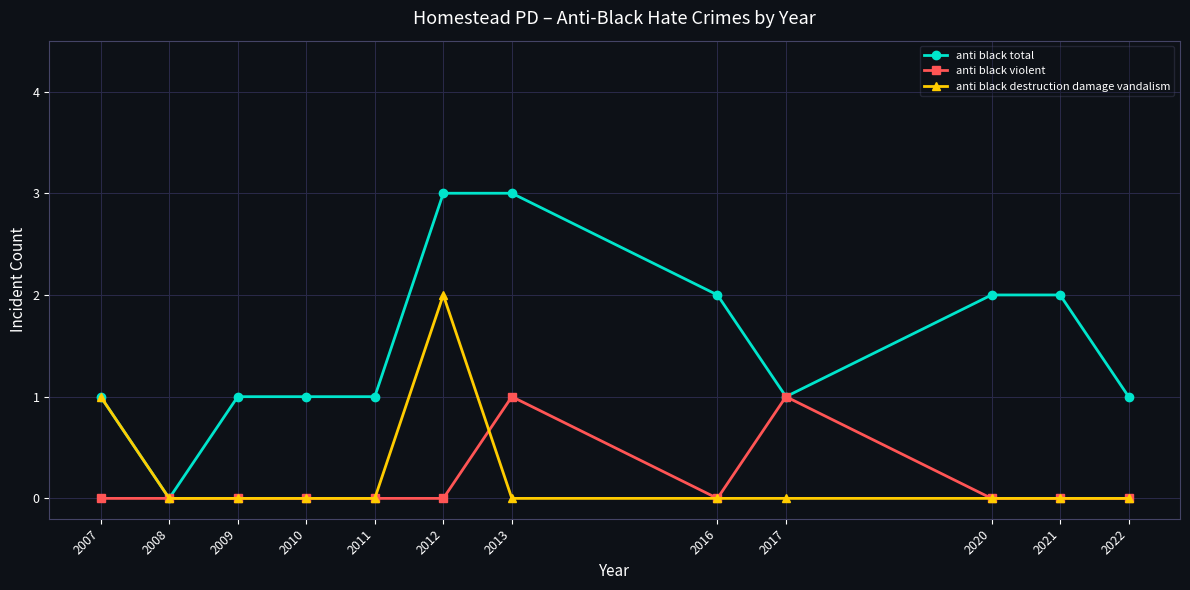

Which series has the widest spread of values?

anti black total